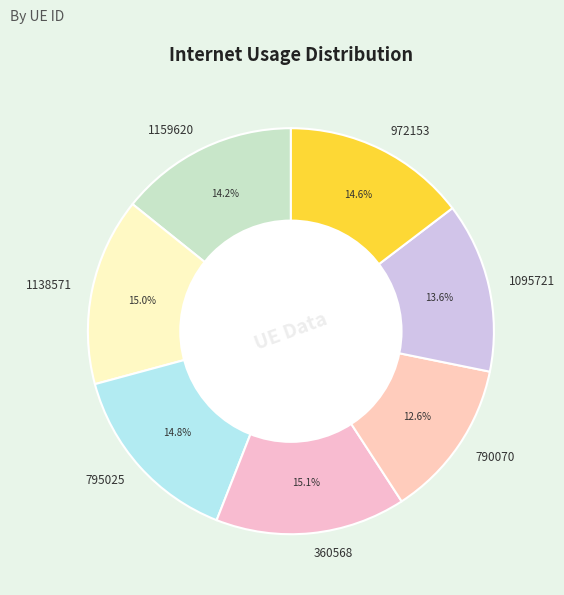

What percentage is the 795025 slice, to the nearest percent?

15%